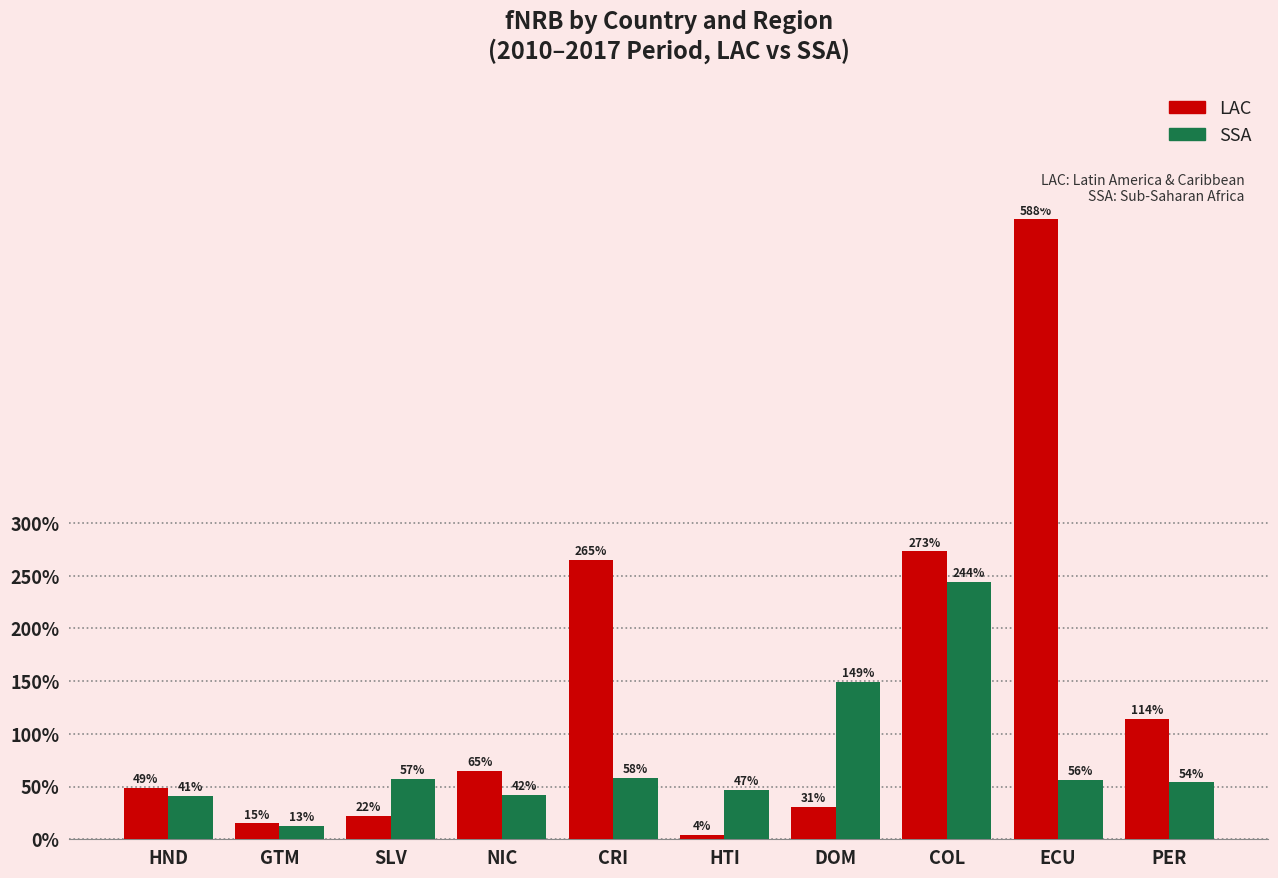

The value of LAC at ECU is 957. True or false?

False